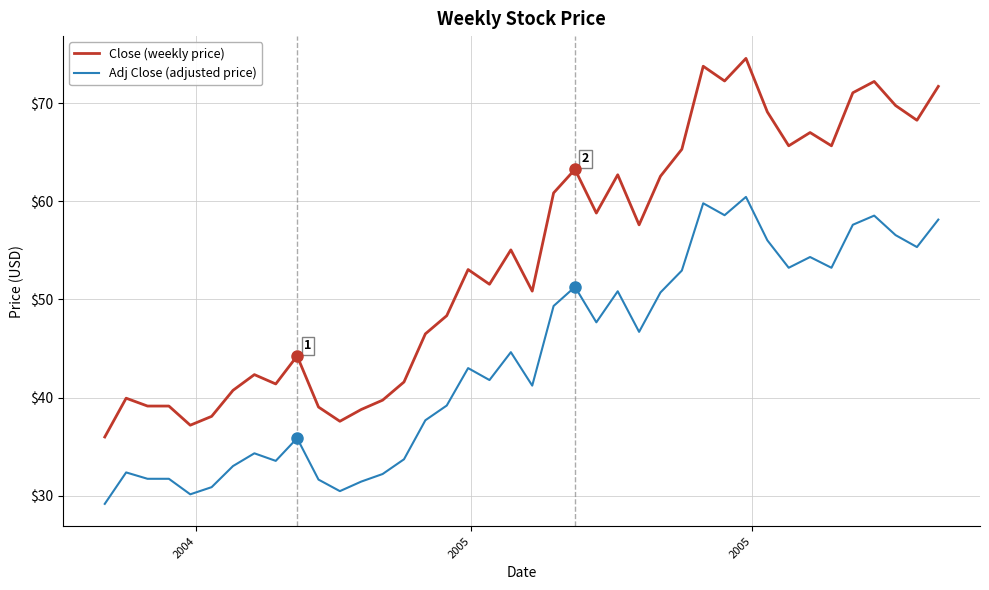

Does the chart display data point markers on the line(s)?

No